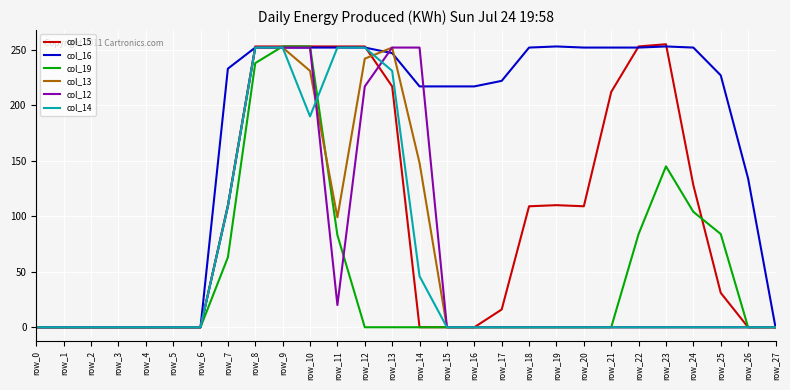

Which series has the largest range (max minus min)?

col_15